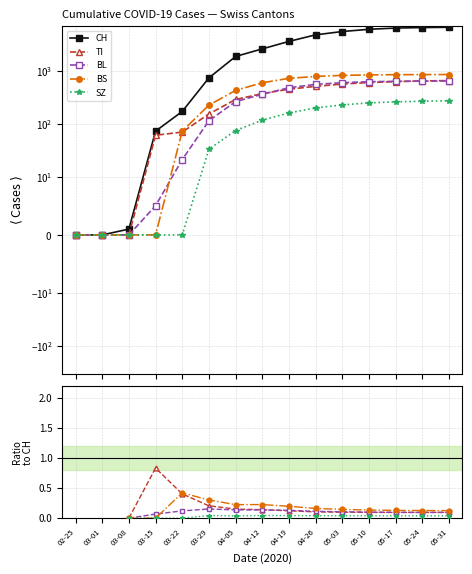

How many distinct data groups are displayed?

5